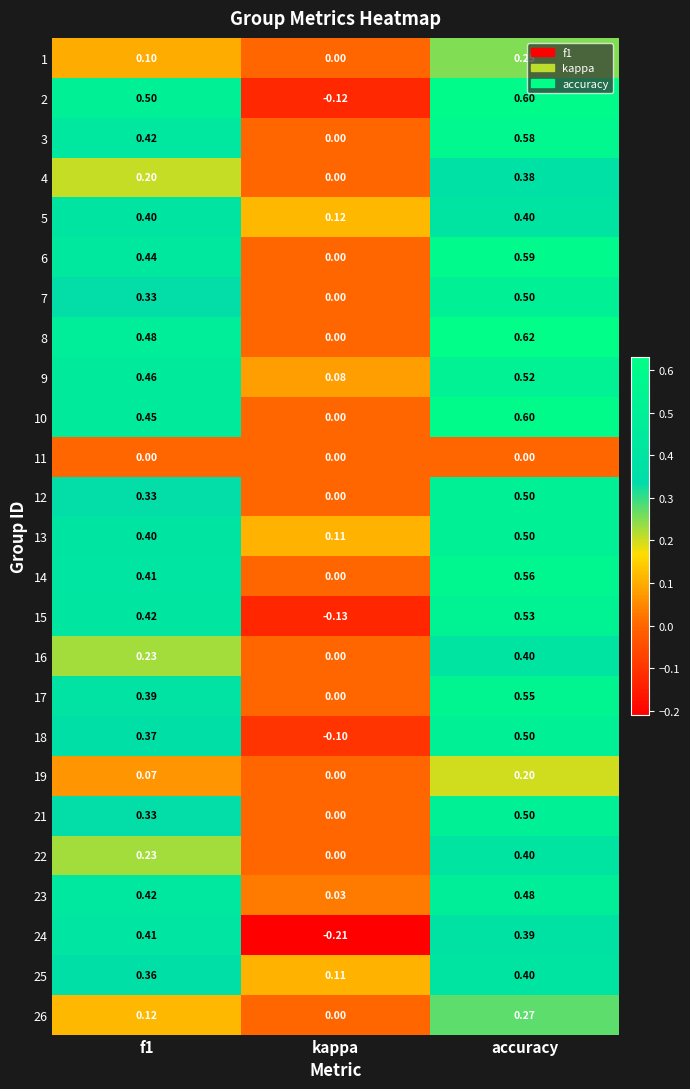

How many data points does each series have?

3